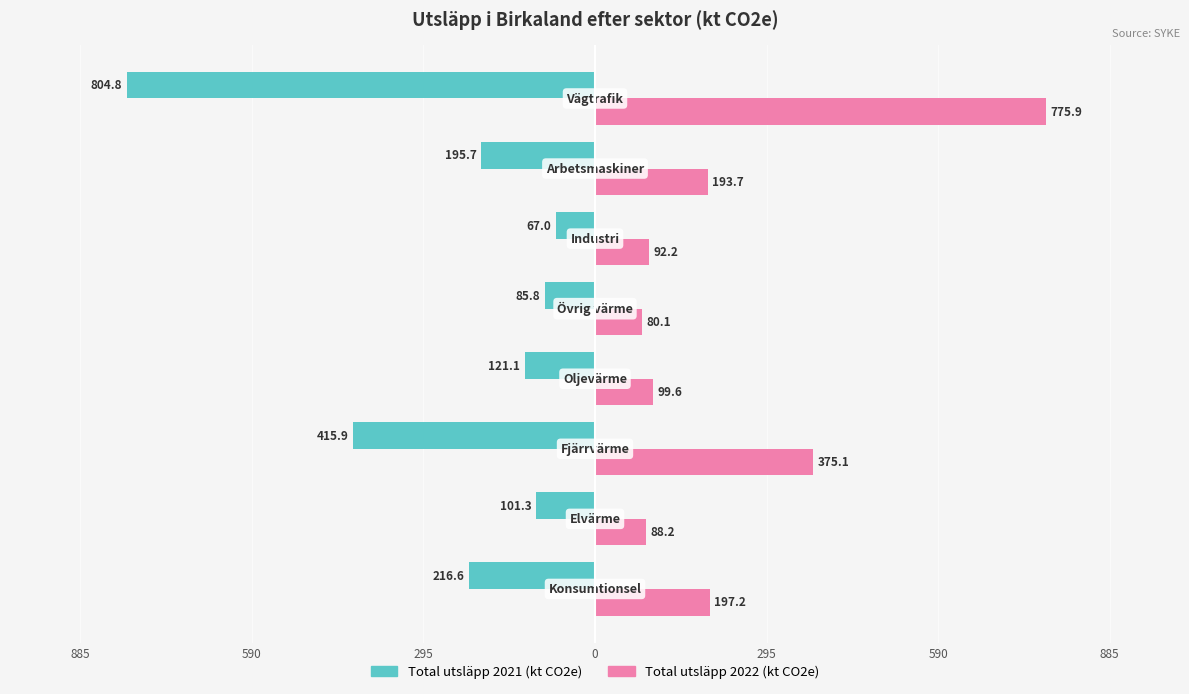

What are all the series names shown in the legend?

Total utsläpp 2021 (kt CO2e), Total utsläpp 2022 (kt CO2e)